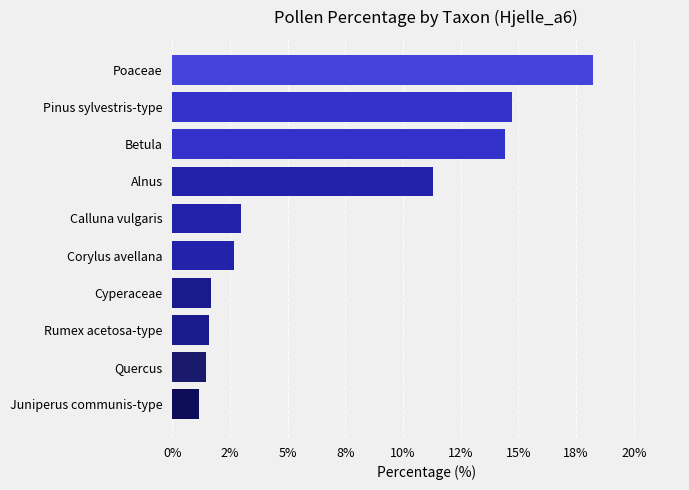

What is the maximum value shown in the chart?

18.2